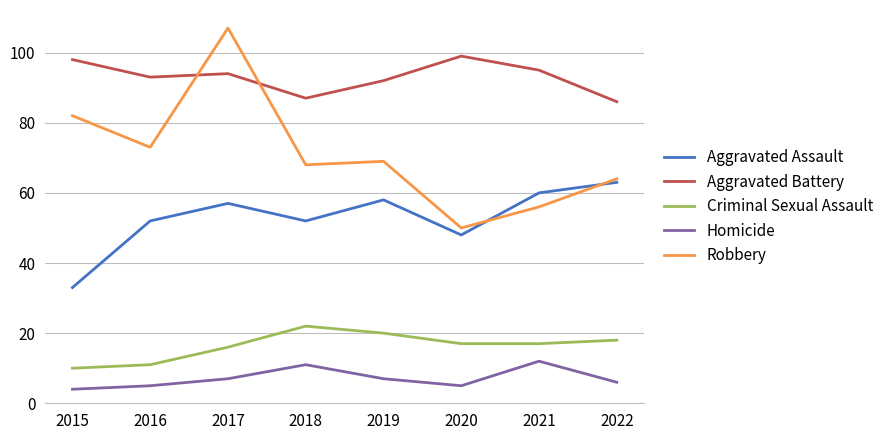

True or false: Robbery and Homicide cross at least once.

False